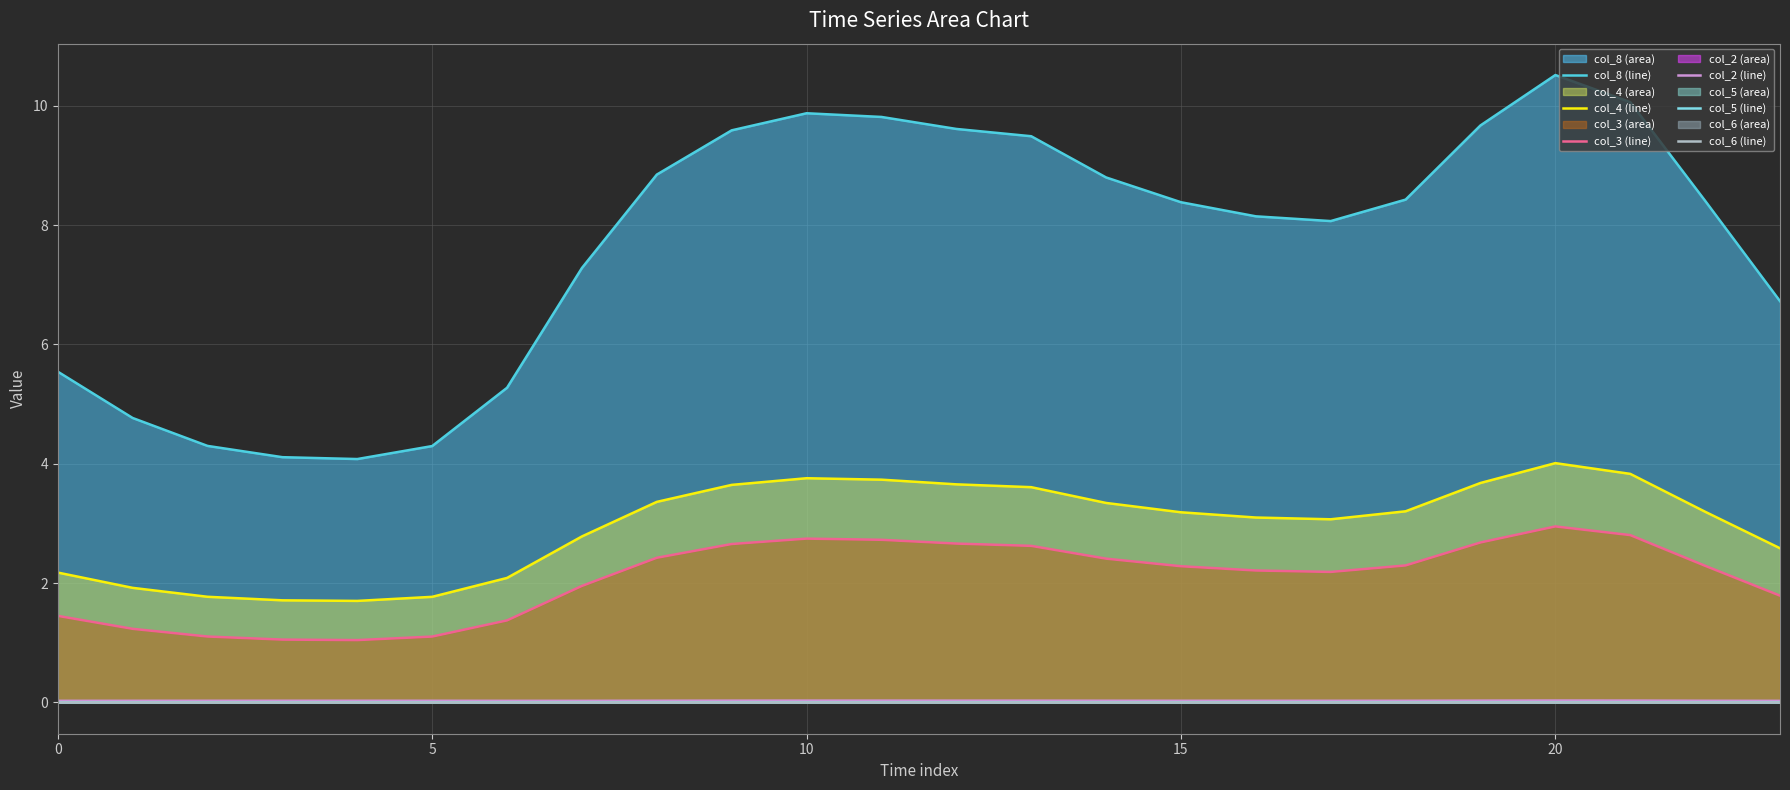

At which category is the sum across all series the highest?

20